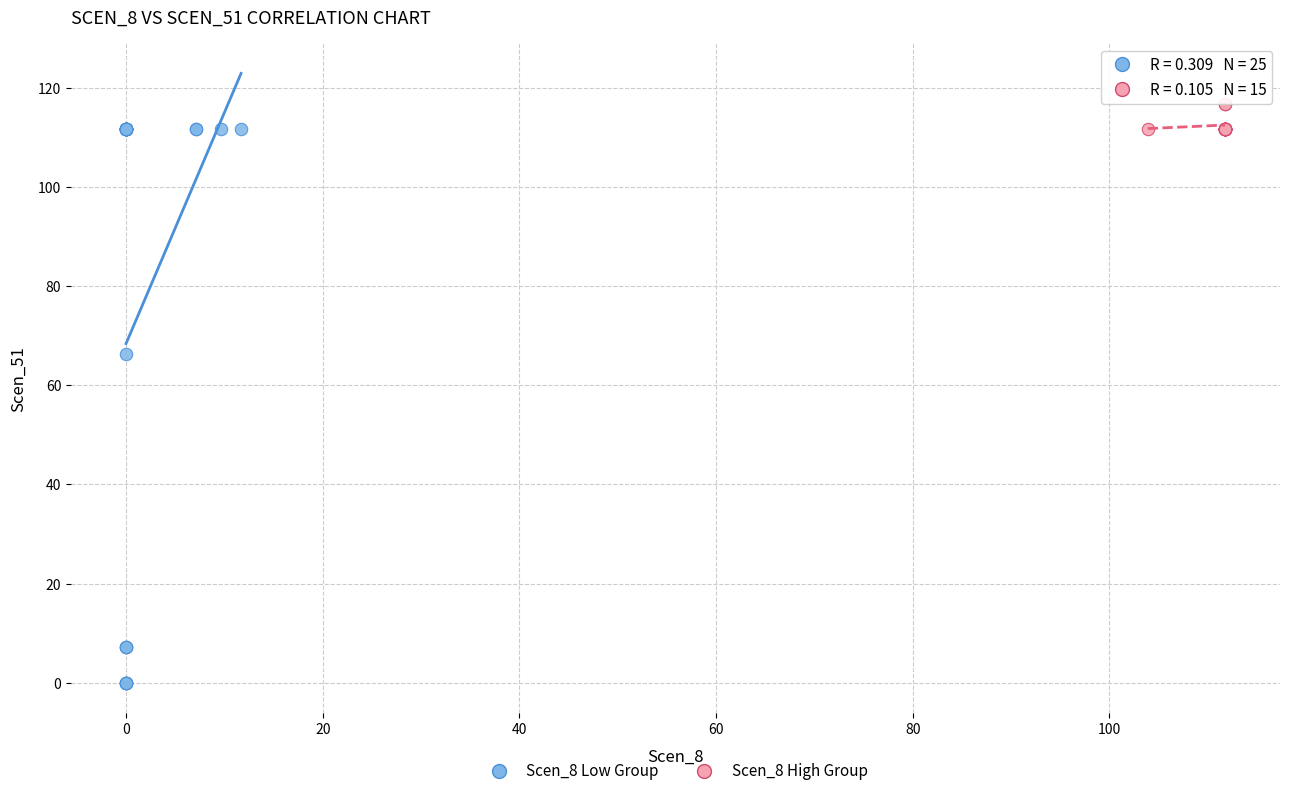

Which series contains the lowest Y value?

Scen_8 Low Group